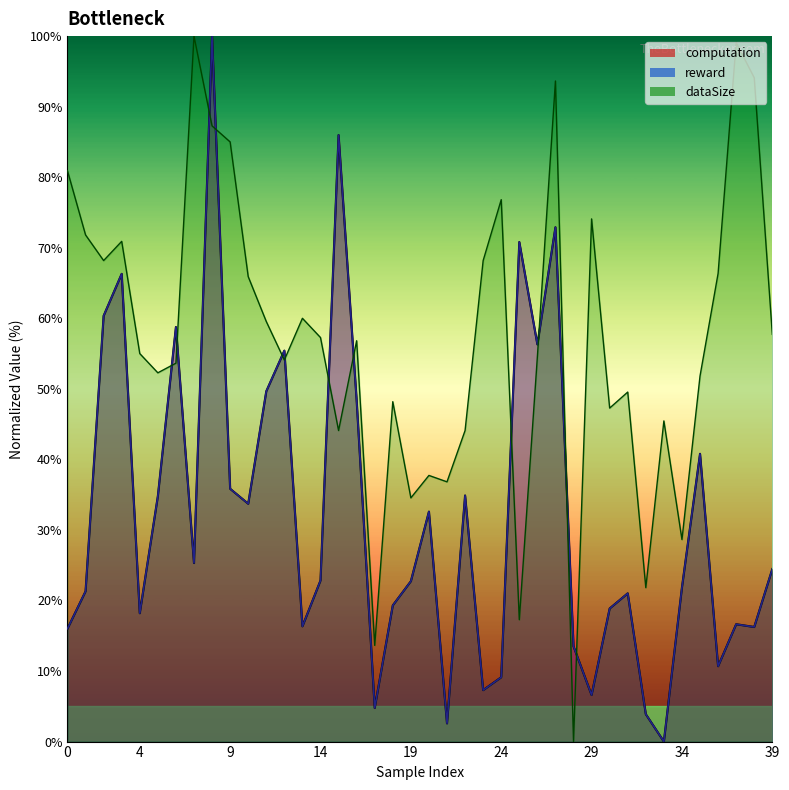

At 13, list the series in order from smallest to largest.

computation, reward, dataSize